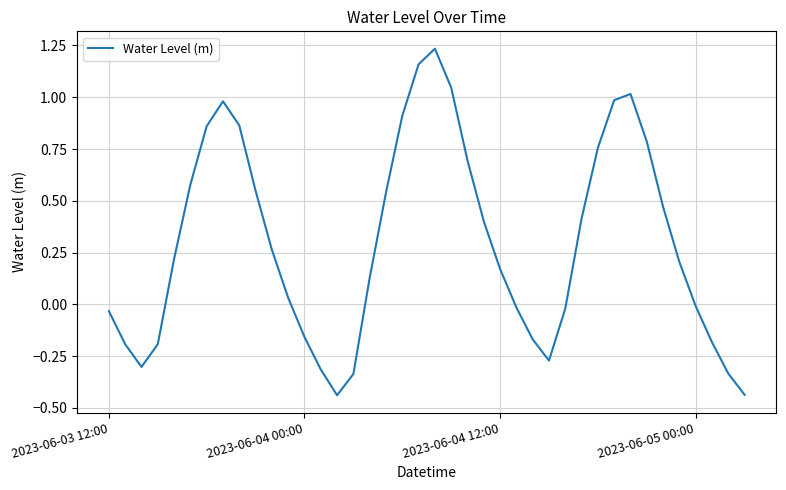

What is the difference between the maximum and minimum values?

1.7